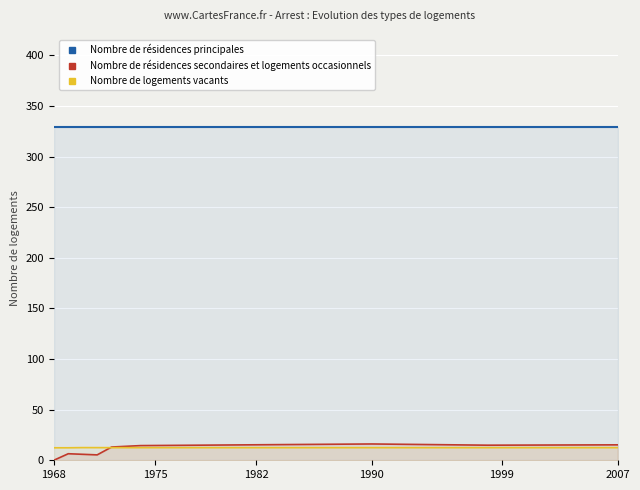

What is the value of the Nombre de logements vacants point at the 6th from the left?

12.5